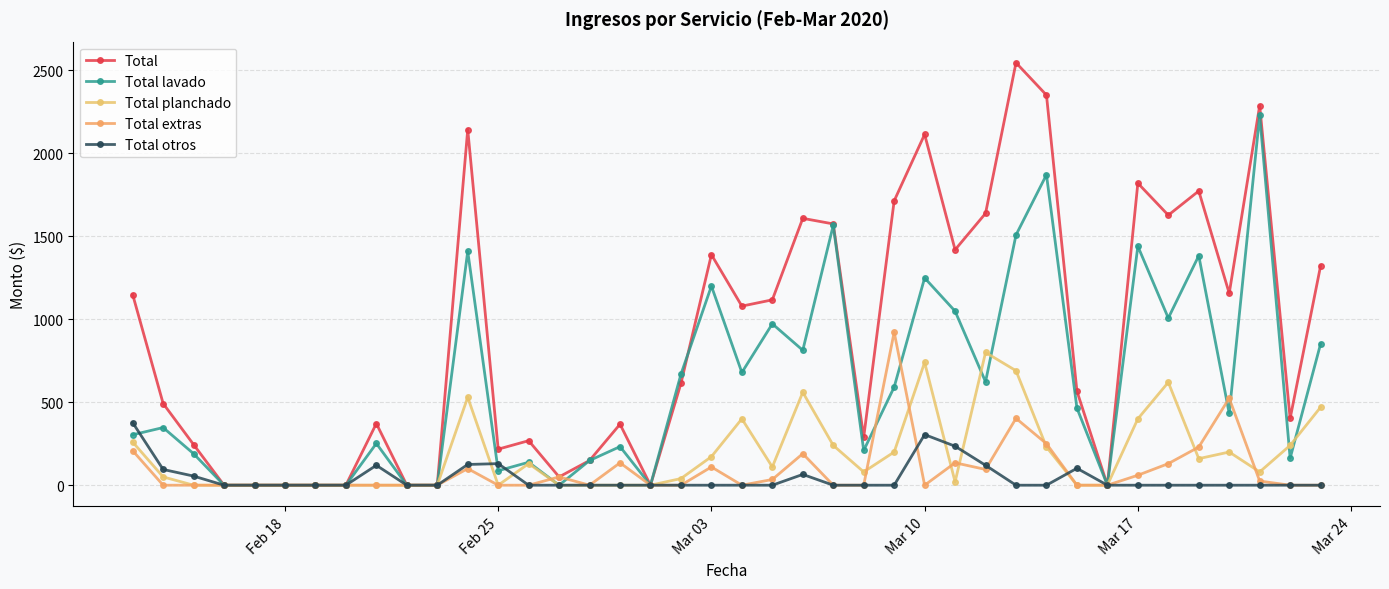

Does the chart have visible grid lines?

Yes